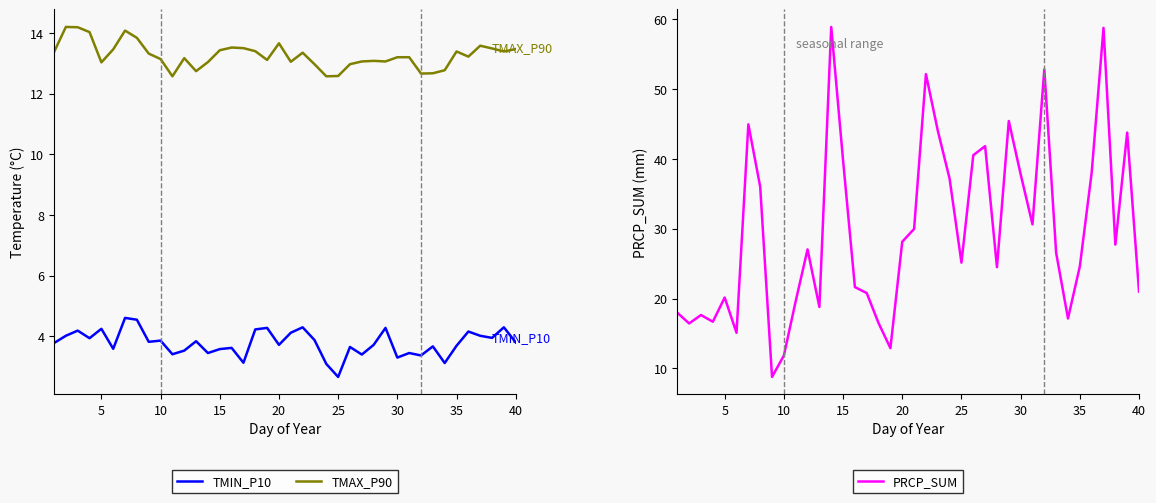

Reading left to right, what are all the values shown in this chart?

TMIN_P10: 3.8	4.0	4.2	3.9	4.2	3.6	4.6	4.5	3.8	3.9	3.4	3.5	3.8	3.4	3.6	3.6	3.1	4.2	4.3	3.7	4.1	4.3	3.9	3.1	2.6	3.6	3.4	3.7	4.3	3.3	3.4	3.4	3.7	3.1	3.7	4.2	4.0	3.9	4.3	3.8
TMAX_P90: 13.4	14.2	14.2	14.0	13.0	13.5	14.1	13.8	13.3	13.2	12.6	13.2	12.8	13.1	13.4	13.5	13.5	13.4	13.1	13.7	13.1	13.4	13.0	12.6	12.6	13.0	13.1	13.1	13.1	13.2	13.2	12.7	12.7	12.8	13.4	13.2	13.6	13.5	13.4	13.5
PRCP_SUM: 18.0	16.4	17.6	16.7	20.1	15.1	45.0	36.0	8.8	11.8	19.6	27.1	18.8	58.9	39.8	21.6	20.8	16.5	12.9	28.1	30.0	52.2	44.1	37.2	25.1	40.5	41.9	24.5	45.5	37.8	30.6	52.9	26.6	17.1	24.6	38.0	58.8	27.7	43.8	21.0